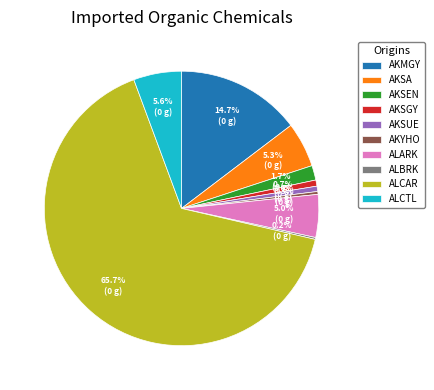

To the nearest percent, what is the difference between the largest and smallest slice percentages?

66%